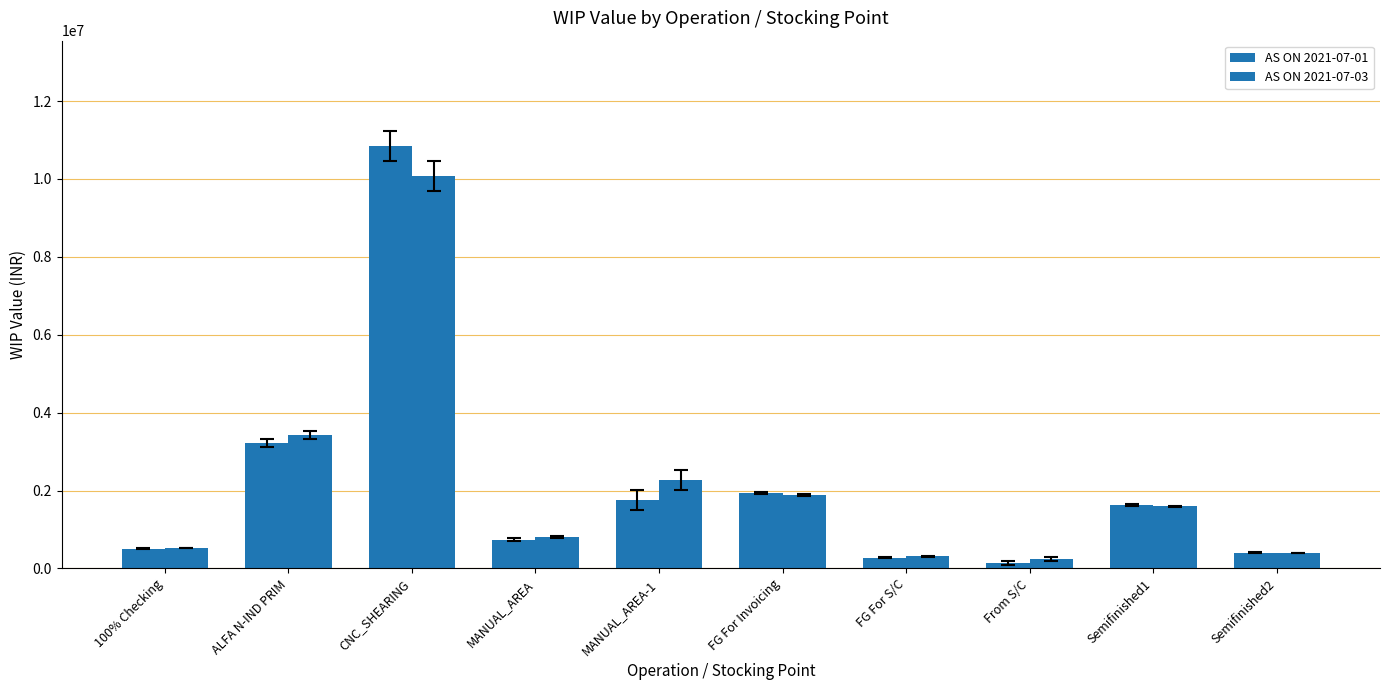

How many groups of bars are there?

10